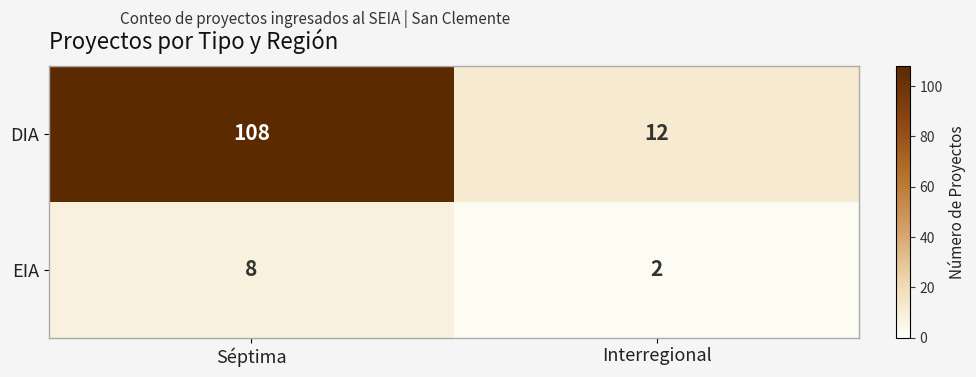

What is the difference between the maximum and minimum values in the EIA series?

6